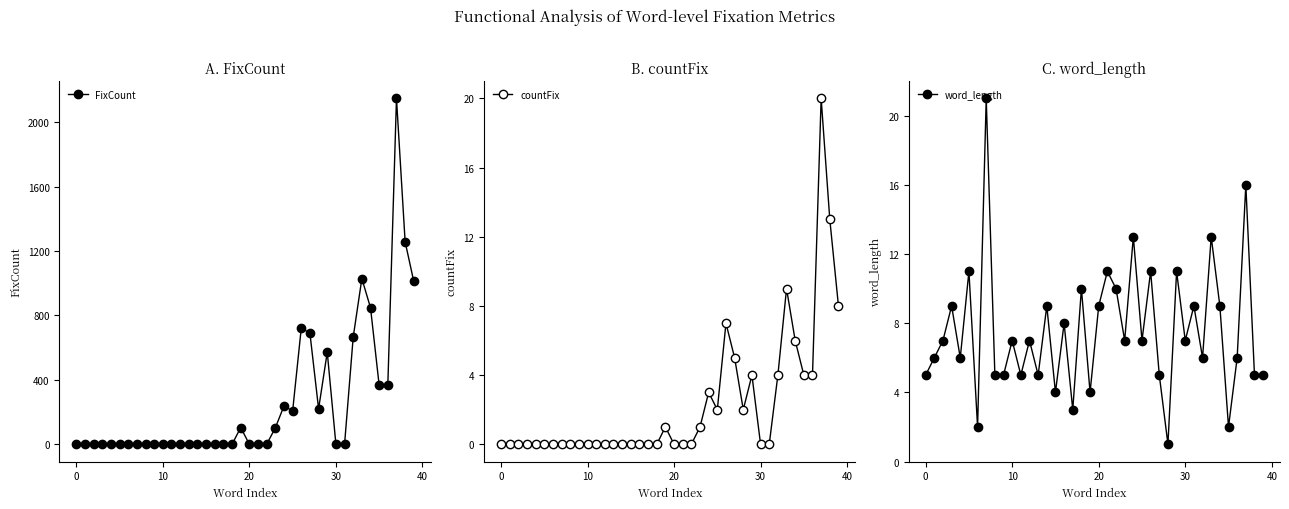

What is the average value of the countFix series?

2